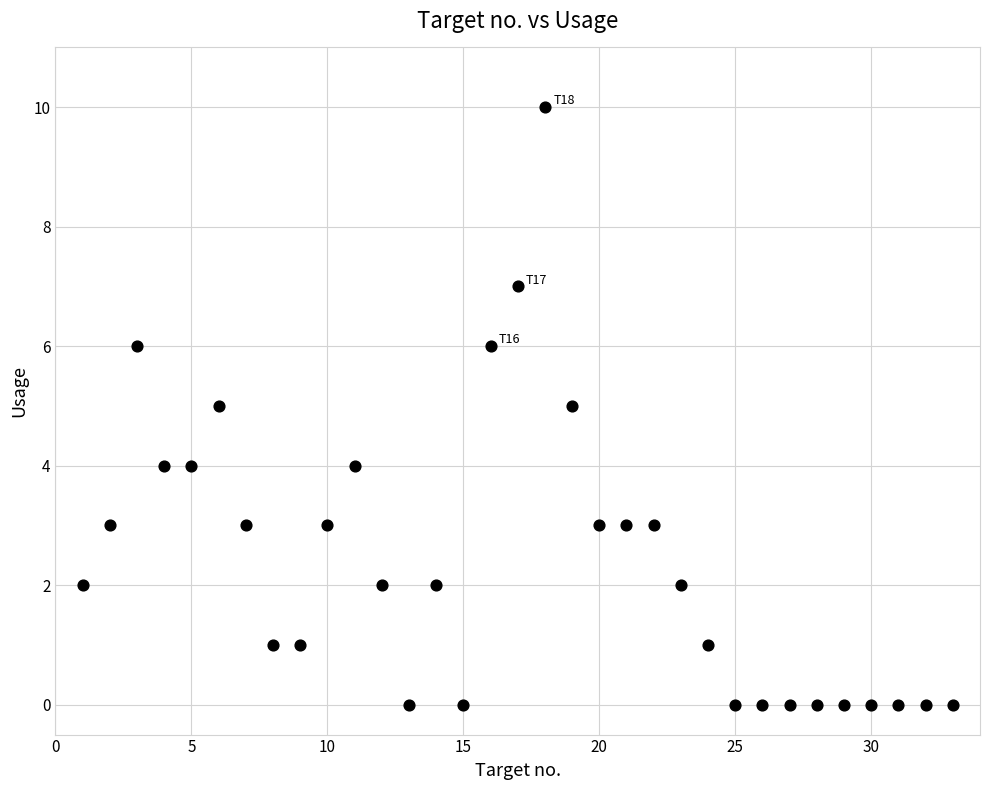

What is the range of X values (max minus min)?

32